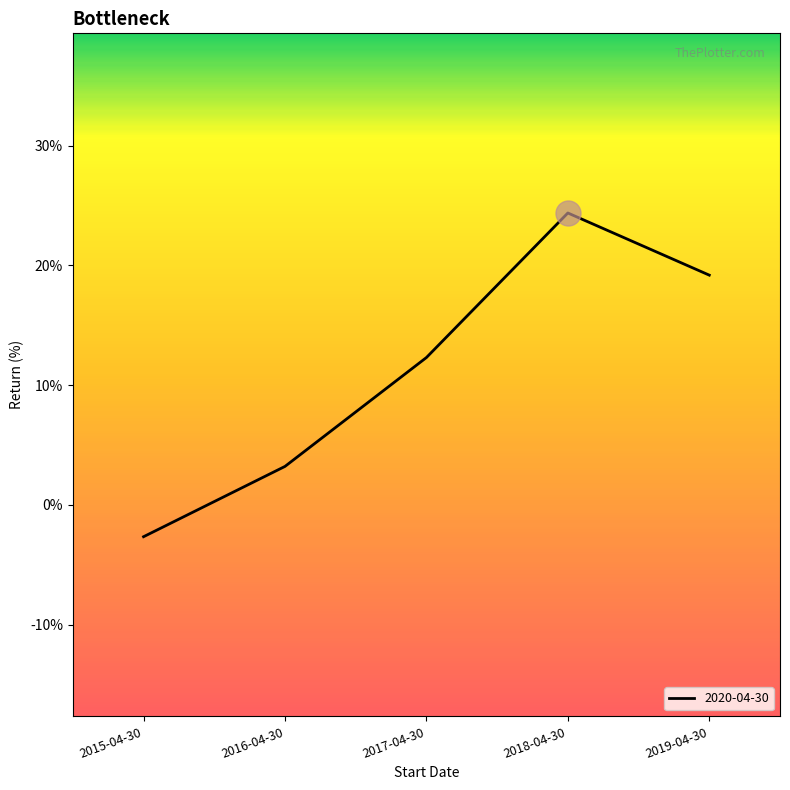

How many positive values are there?

4